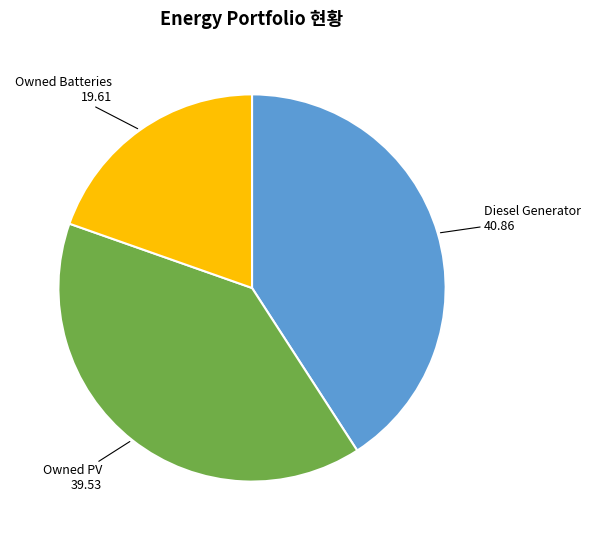

How many segments does this pie chart have?

3